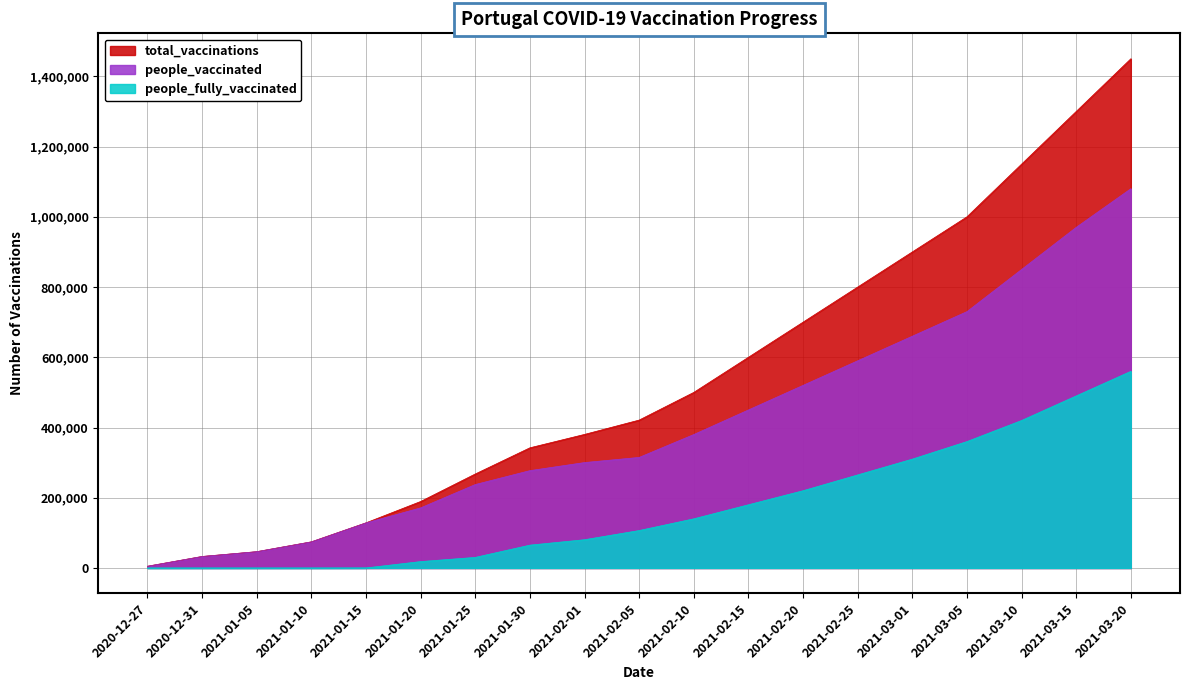

At 2021-03-05, list the series in order from smallest to largest.

people_fully_vaccinated, people_vaccinated, total_vaccinations